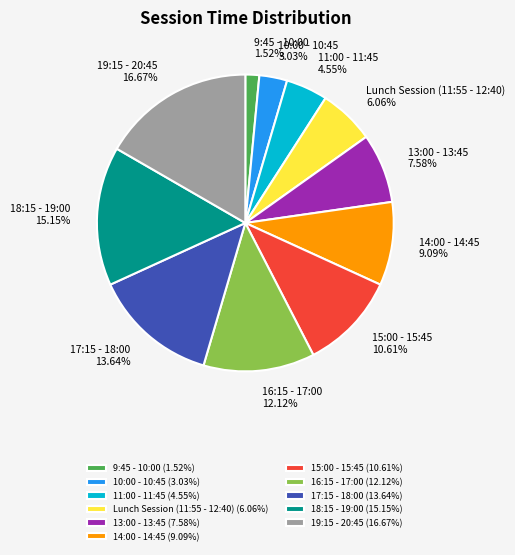

Rank the categories by value from highest to lowest.

19:15 - 20:45, 18:15 - 19:00, 17:15 - 18:00, 16:15 - 17:00, 15:00 - 15:45, 14:00 - 14:45, 13:00 - 13:45, Lunch Session (11:55 - 12:40), 11:00 - 11:45, 10:00 - 10:45, 9:45 - 10:00